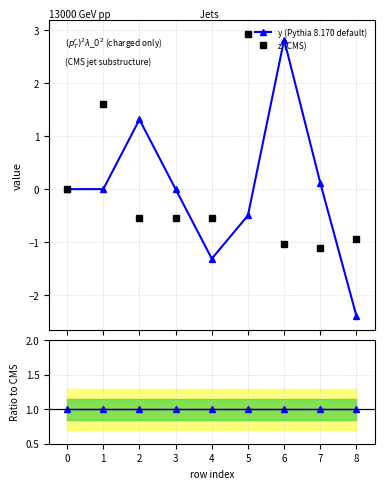

True or false: y (Pythia 8.170 default) has more than 2 interior local peaks.

False